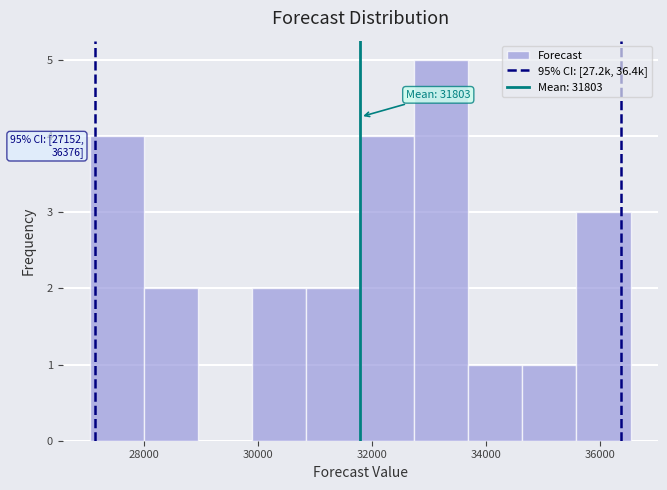

Which range on the x-axis has the tallest bar?

32800 to 33600